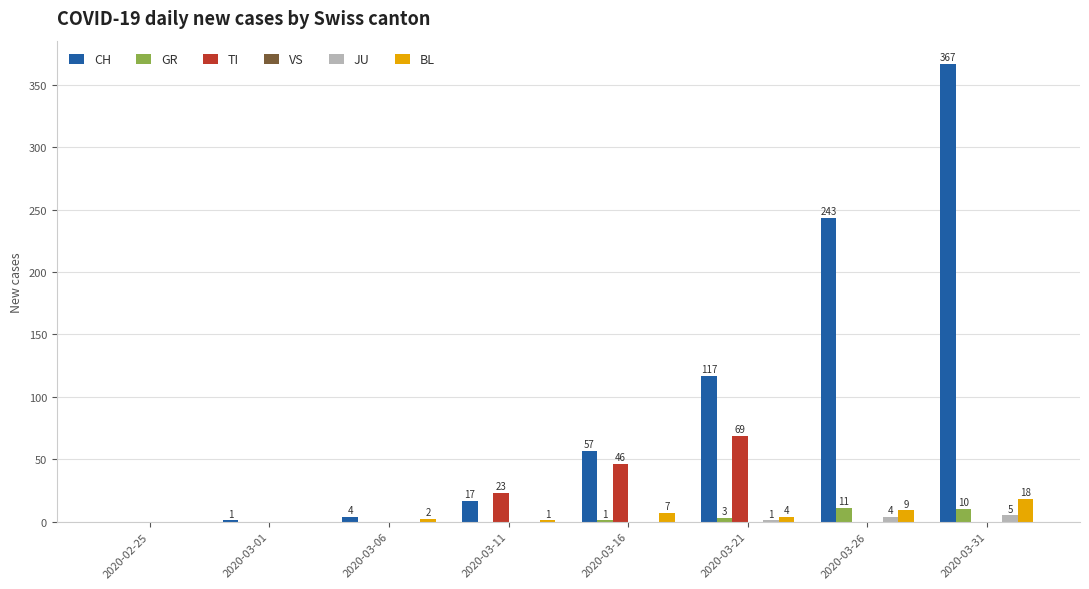

How many groups of bars are there?

8